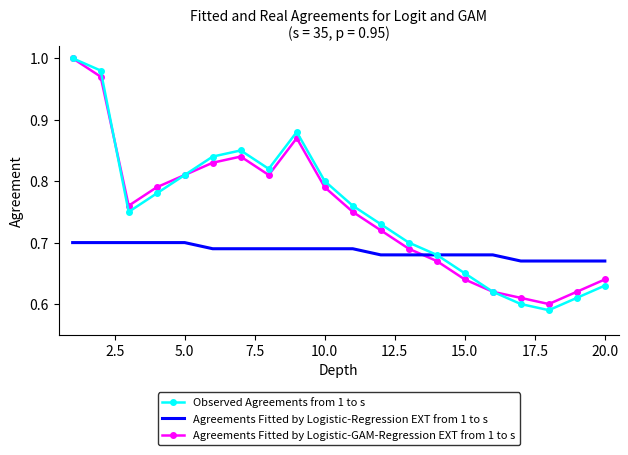

Which series has the widest spread of values?

Observed Agreements from 1 to s